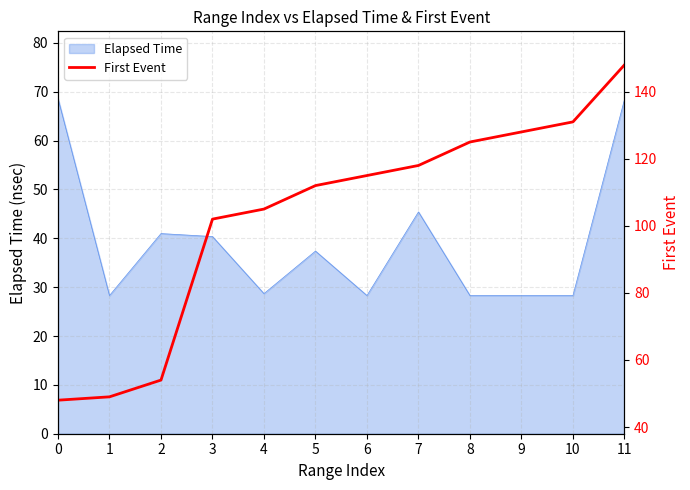

Does the chart have visible grid lines?

Yes